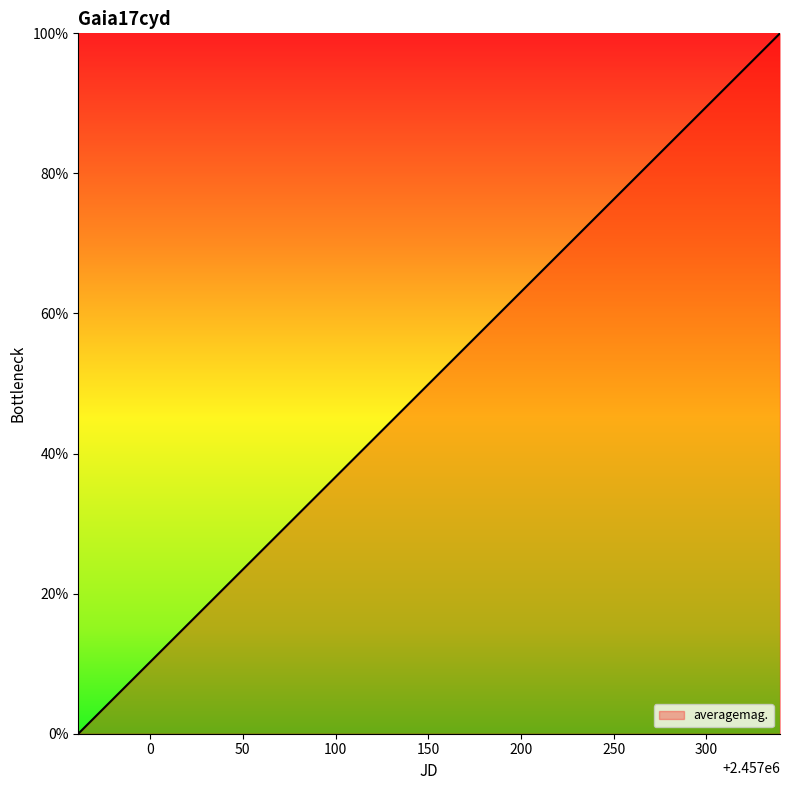

What is the greatest value displayed?

100.0